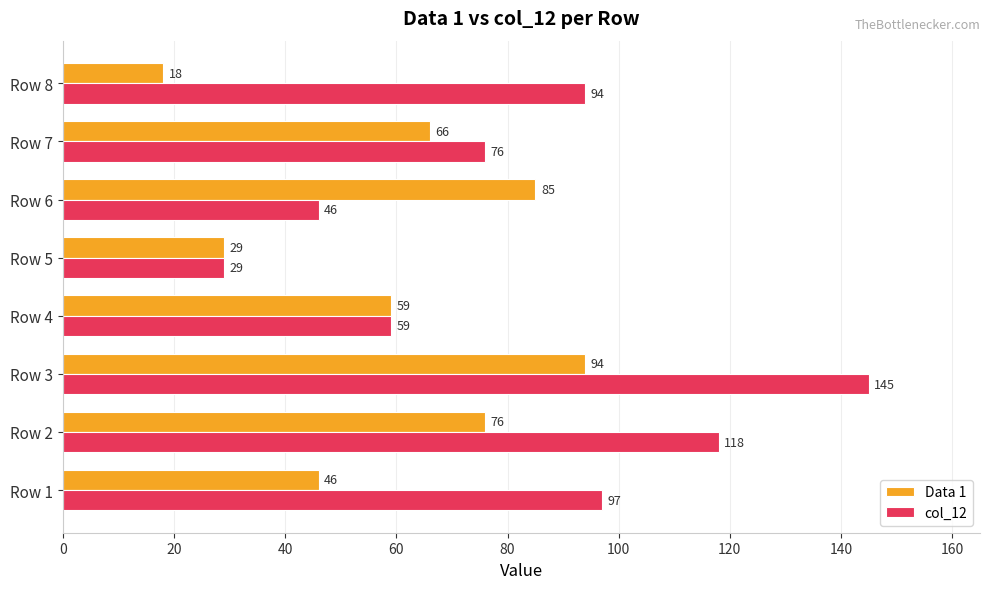

What is the sum of all col_12 values?

664